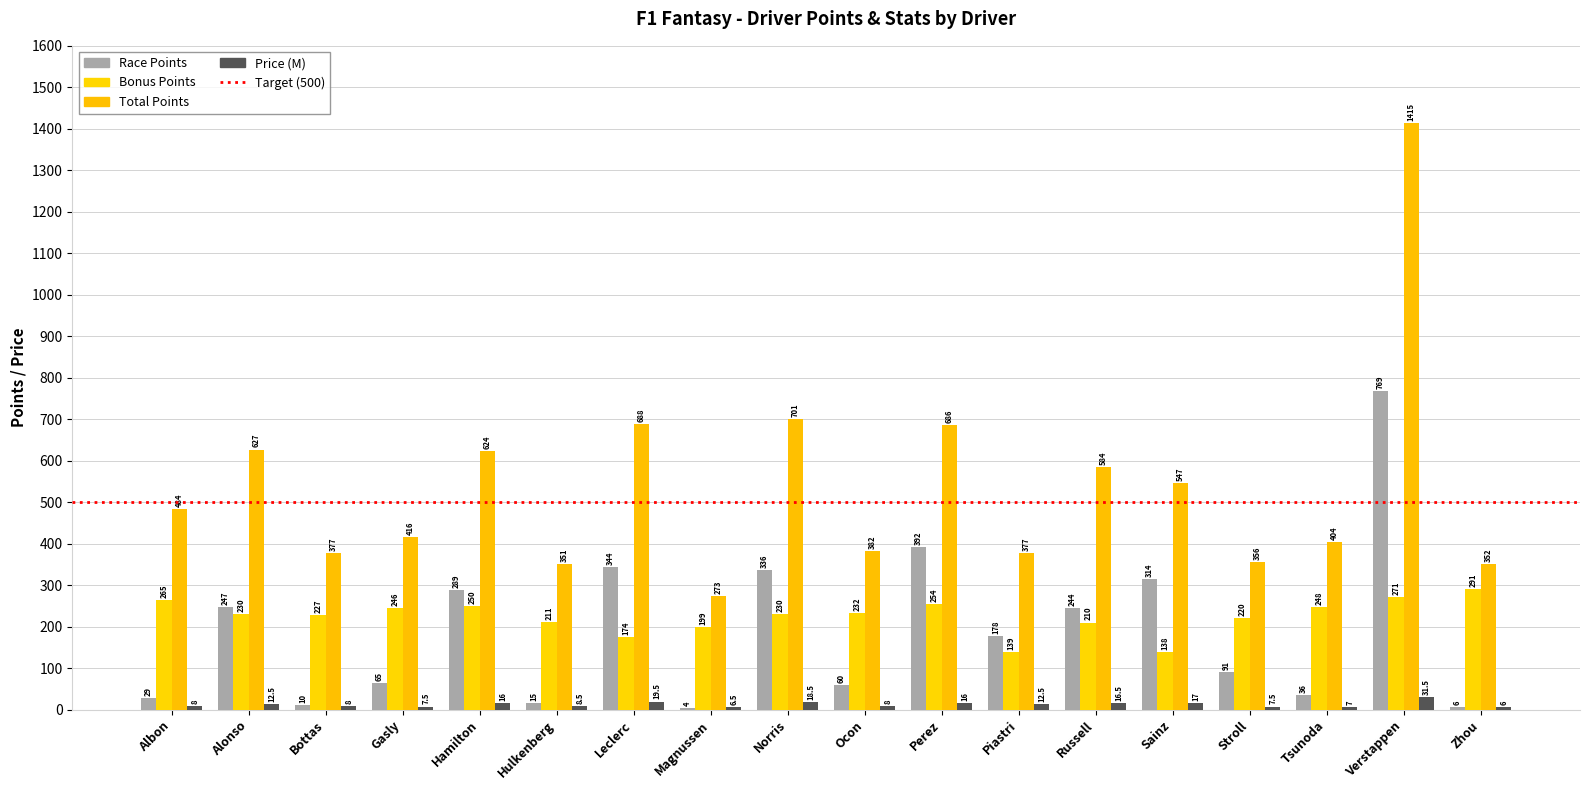

What is the label of the 14th bar from the left?

Sainz